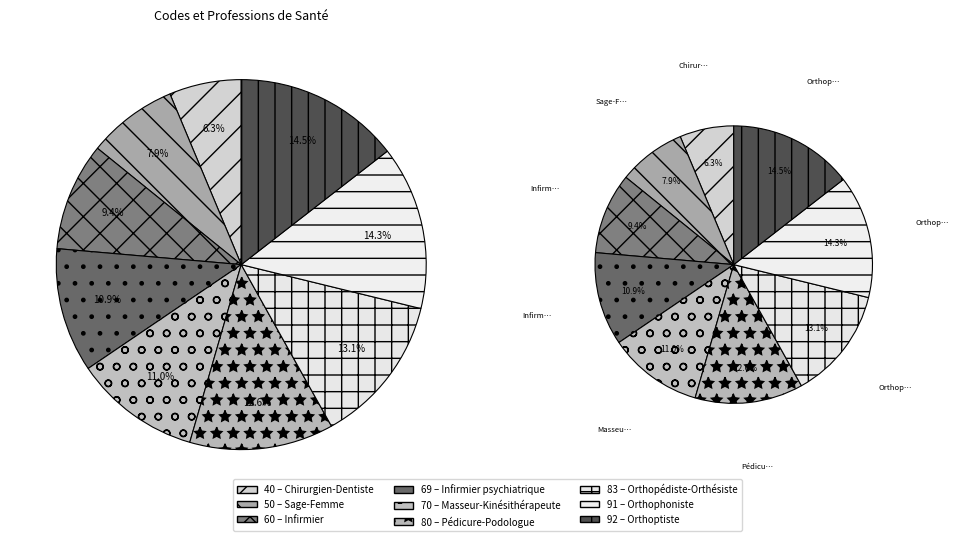

To the nearest percent, what percentage of the pie is Orthopédiste-Orthésiste?

13%